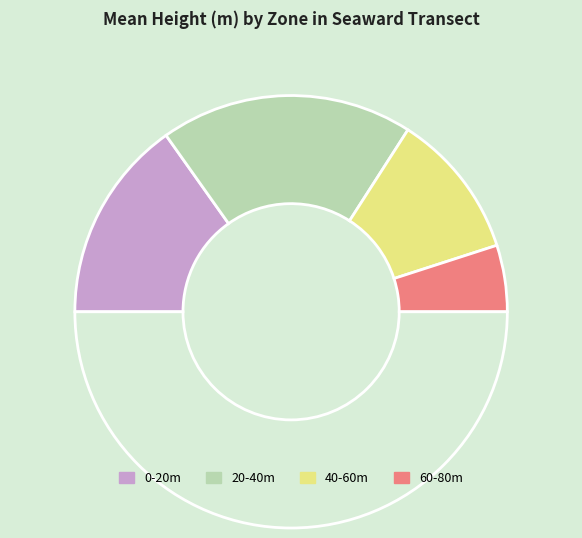

Count the number of slices in the pie.

5